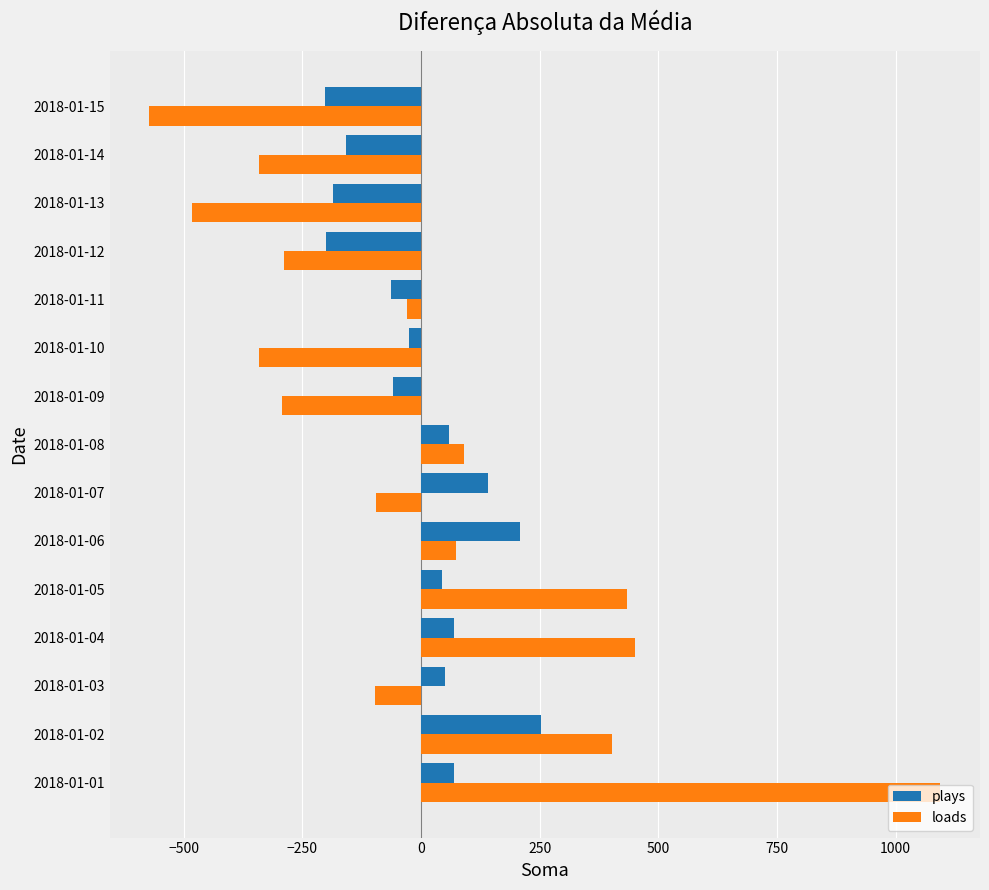

What is the difference between the second highest and minimum values in the loads series?

1024.0